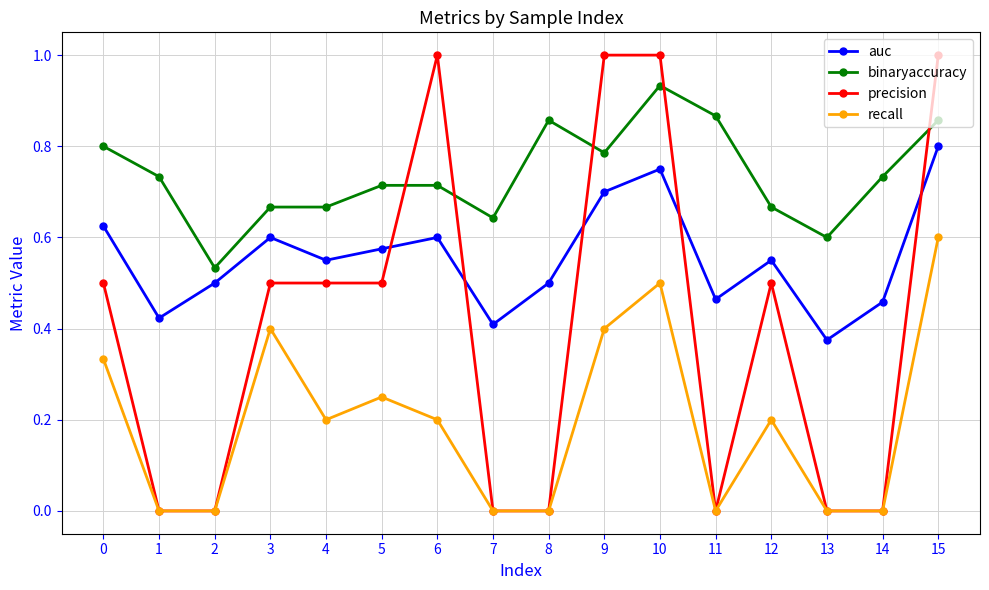

What are all the series names shown in the legend?

auc, binaryaccuracy, precision, recall